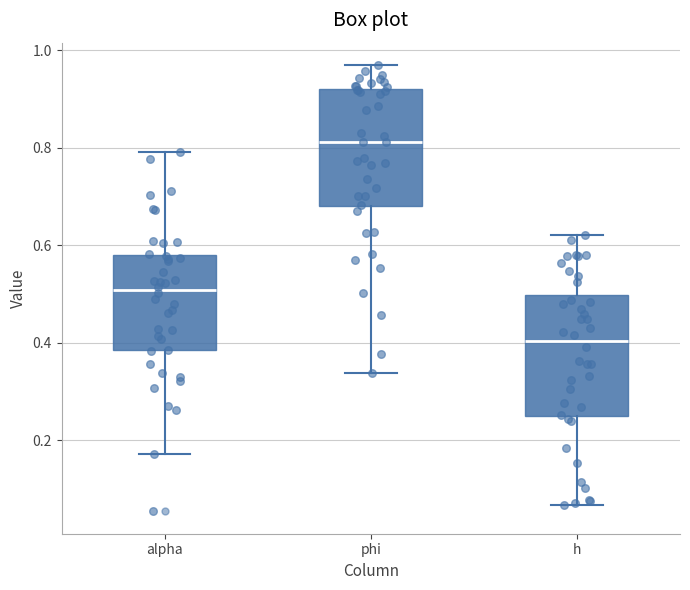

Where is the lower edge of the box for h on the y-axis? The values are not printed on the chart, so give them approximately, as read against the axis.

0.26